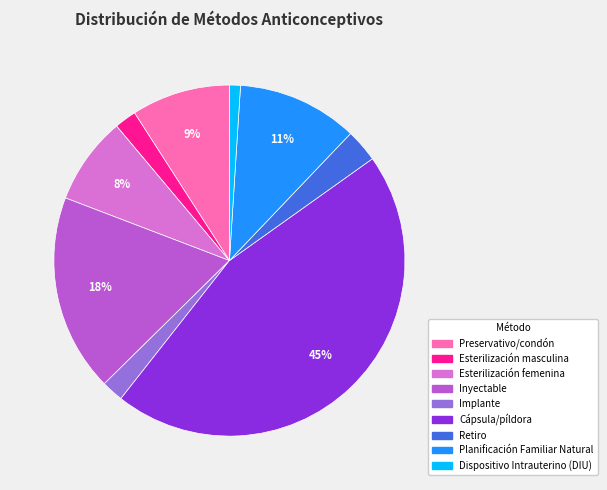

To the nearest percent, what is the difference between the largest and smallest slice percentages?

44%